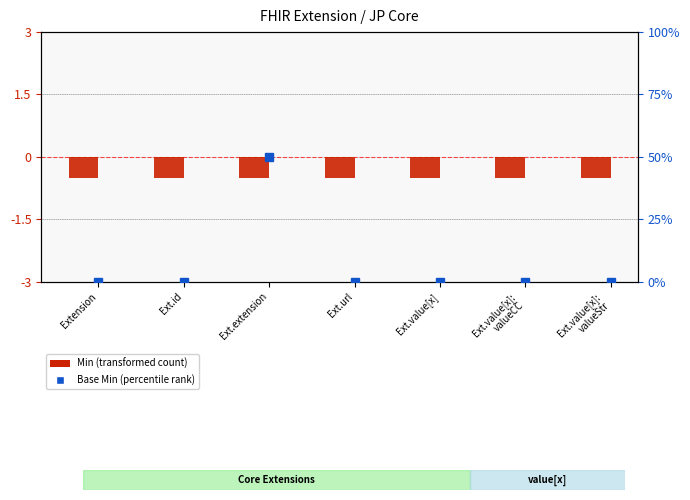

Which label corresponds to the smallest value in the chart?

Extension